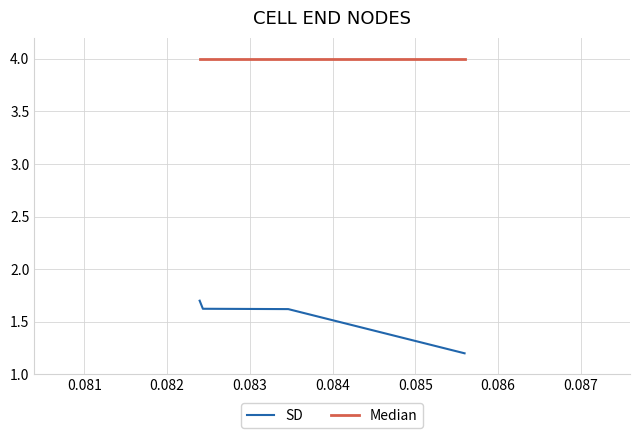

The Median series shows 4.0 at 0.082. True or false?

True